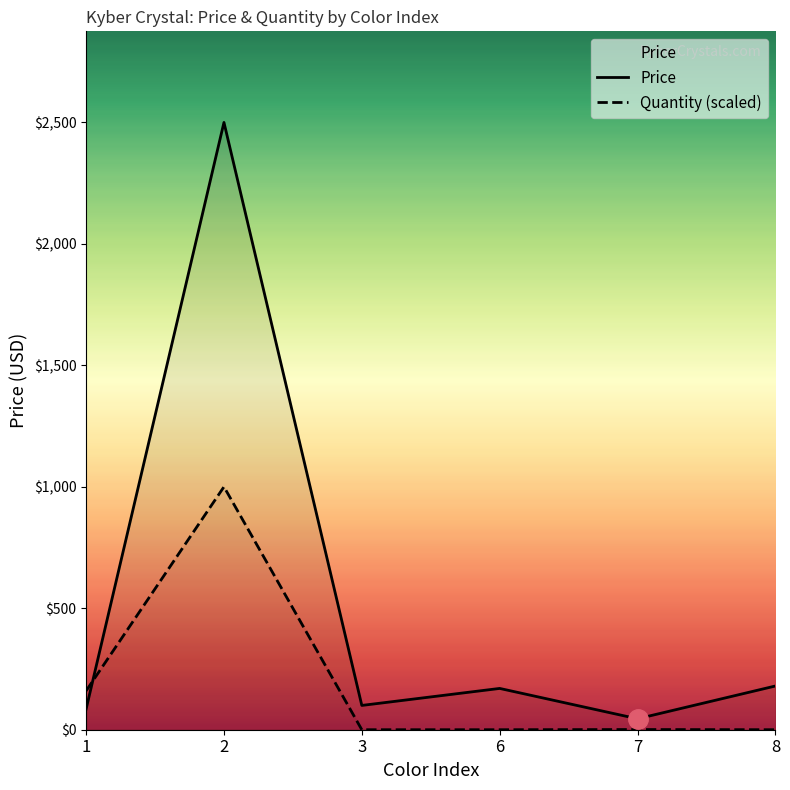

What is the sum of the Price values at 3 and 2?

2600.0